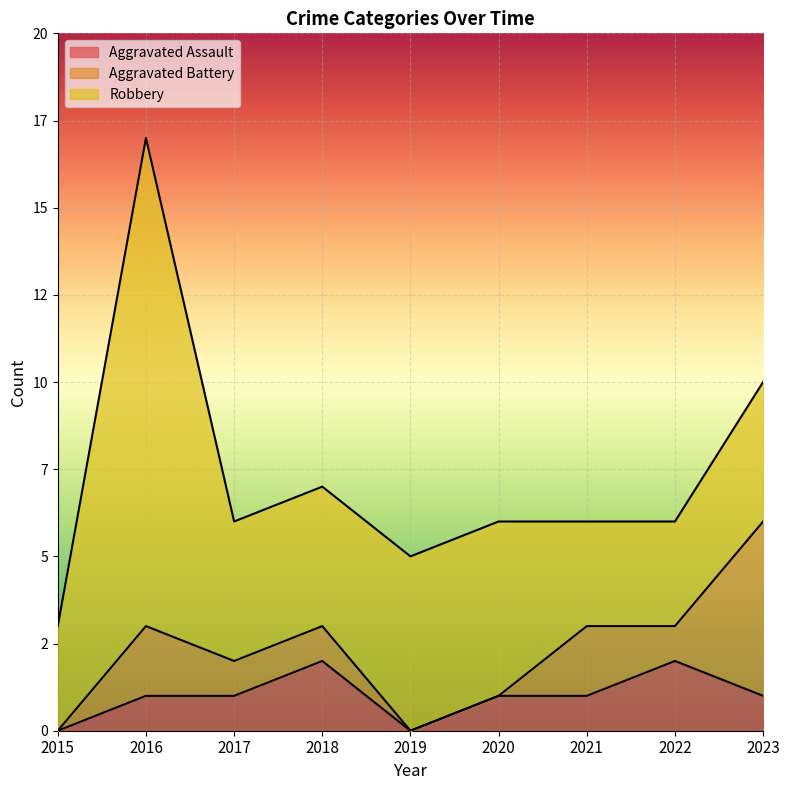

True or false: Robbery and Aggravated Battery cross at least once.

True